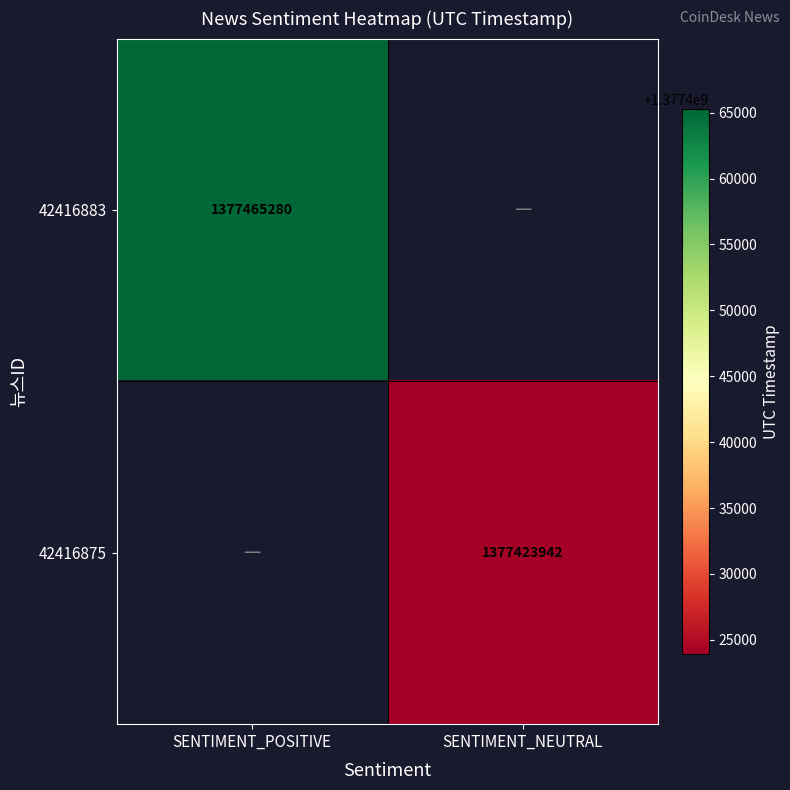

What is the total value across all series at SENTIMENT_POSITIVE?

1377465280